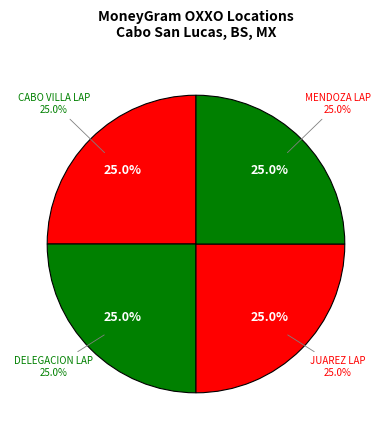

Do OXXO - #10OBR50DLR - CABO VILLA LAP and OXXO - #10OBR50EPT - MENDOZA LAP together represent more than half of the pie?

No